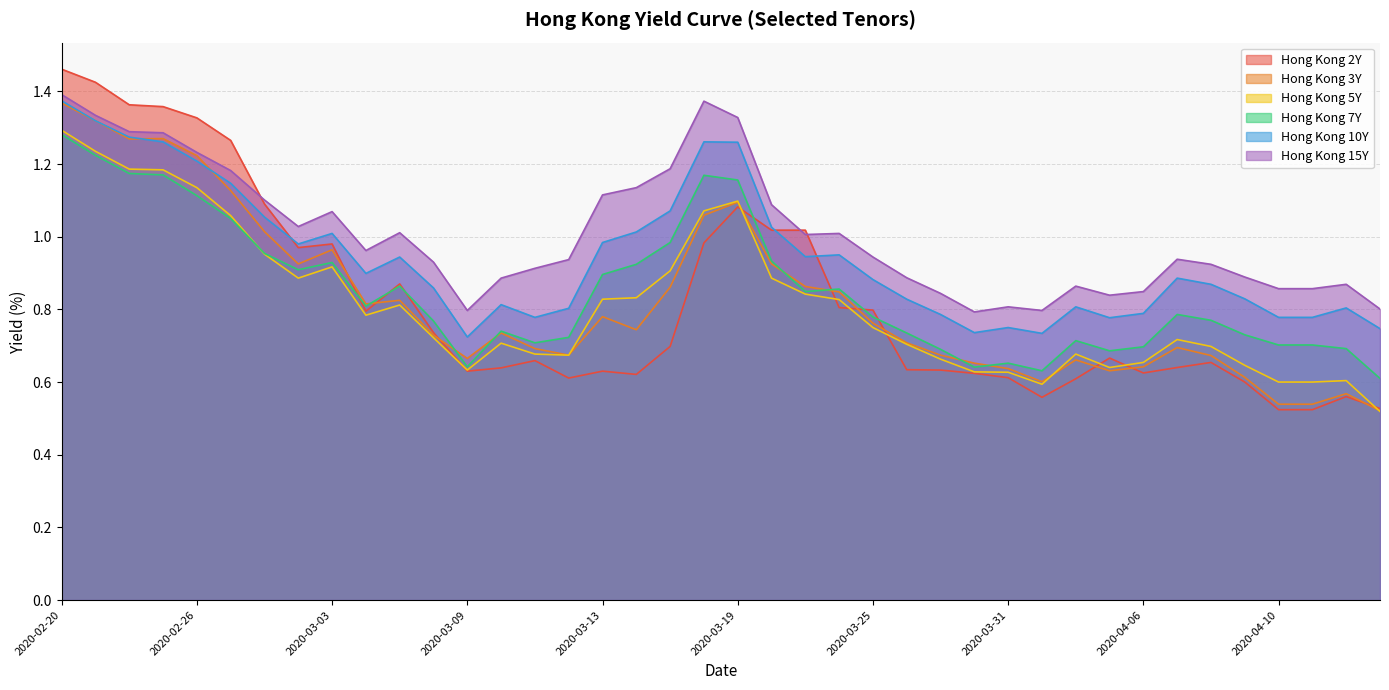

What is the spread (max minus min) of values at 2020-03-18?

0.4